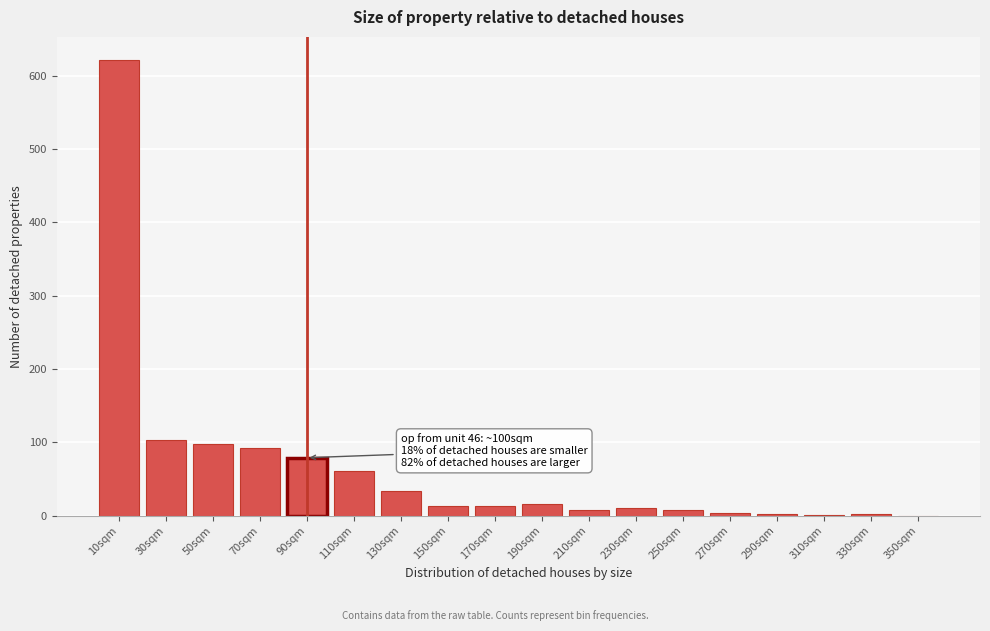

What is the sum of all values?

1166